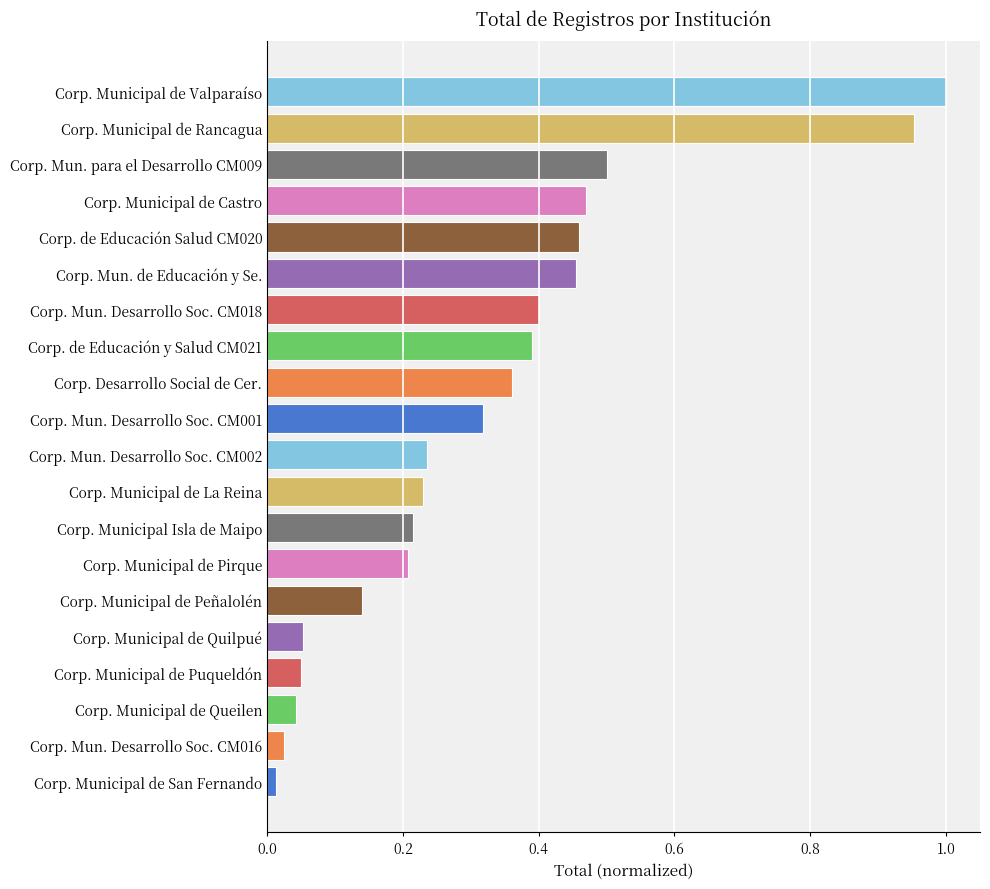

Which label corresponds to the largest value in the chart?

Corp. Municipal de Valparaíso